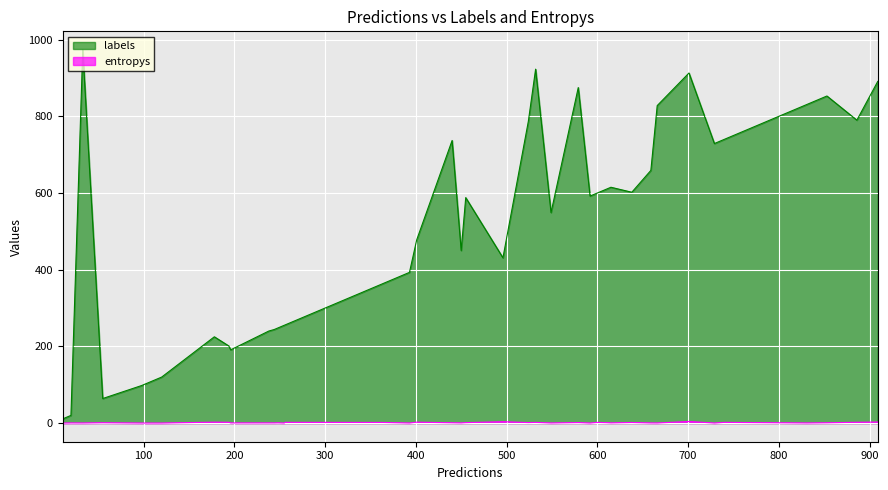

True or false: labels has a value of 575.5 at 22.

False